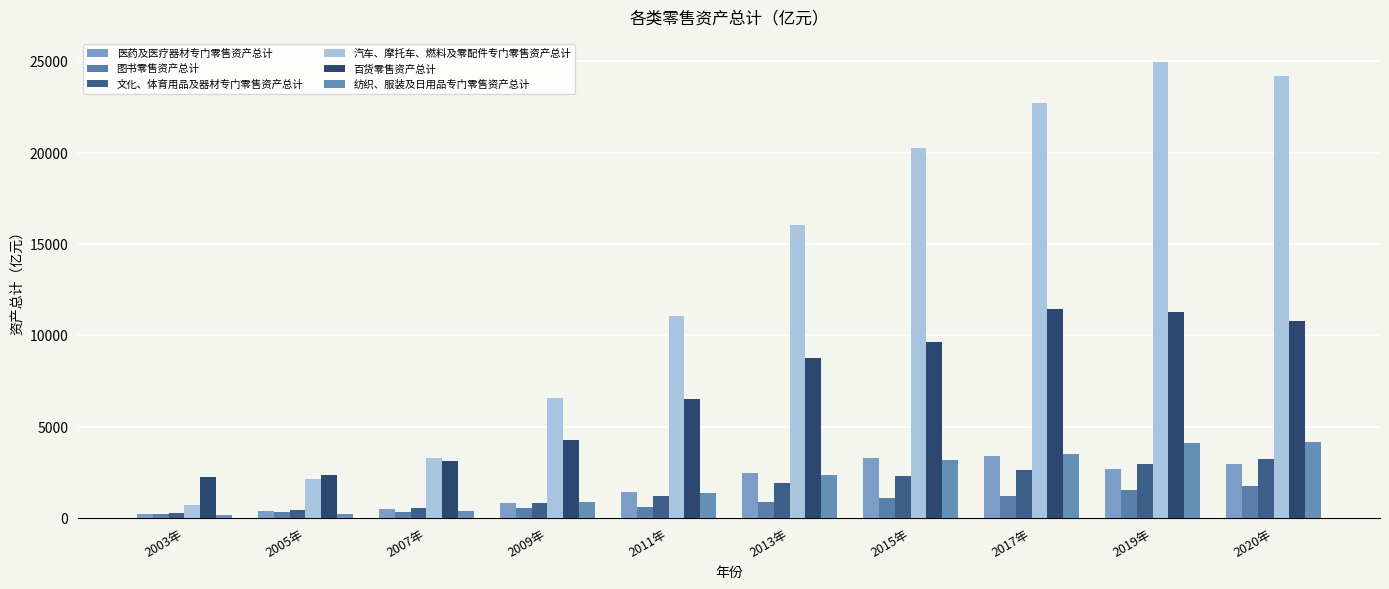

What is the sum of all 文化、体育用品及器材专门零售资产总计 values?

16416.6